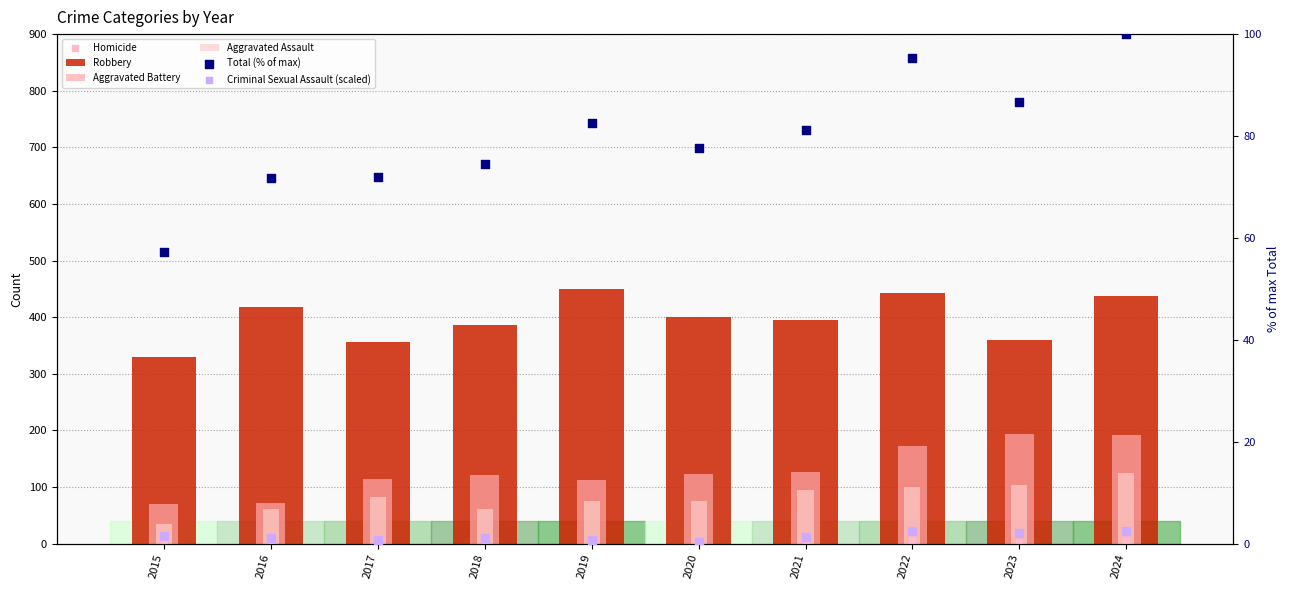

Which series has the largest total across all categories?

Robbery